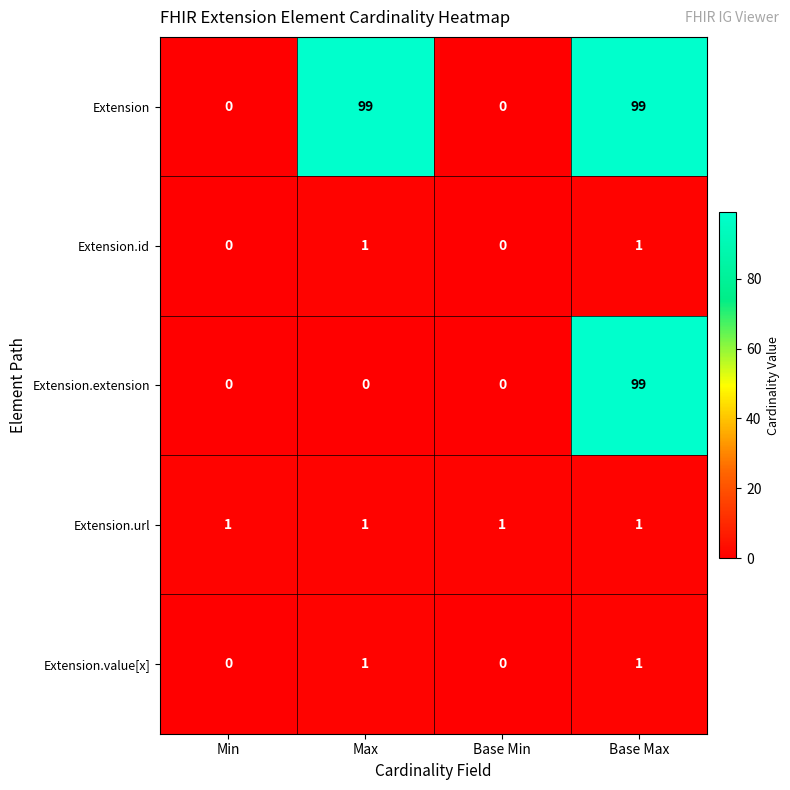

At how many categories does at least one series exceed 55?

2